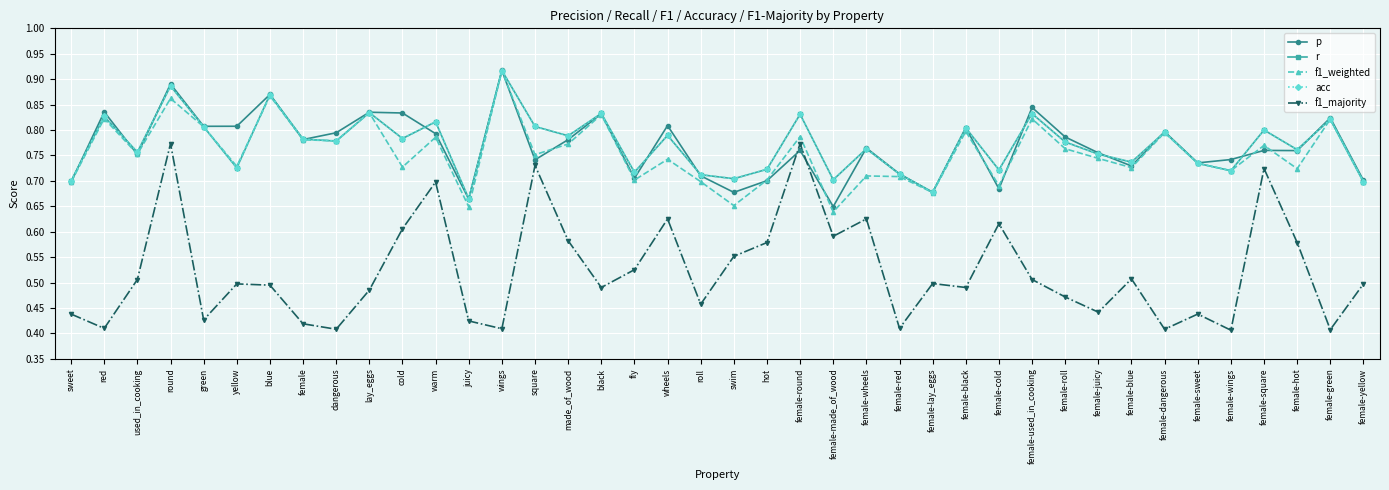

Is this an area chart (filled region under the line)?

No